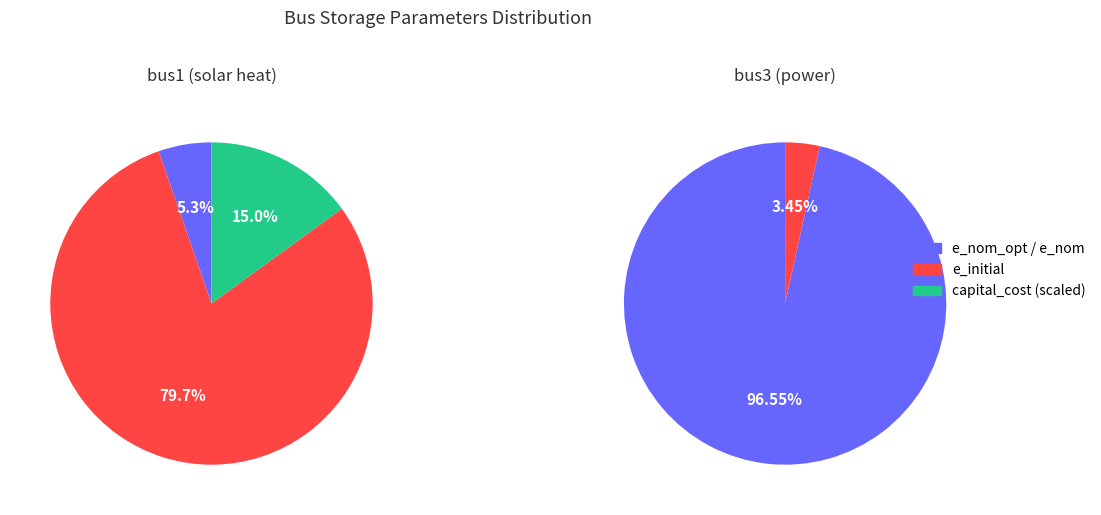

Does bus3 account for over 50% of the chart?

No